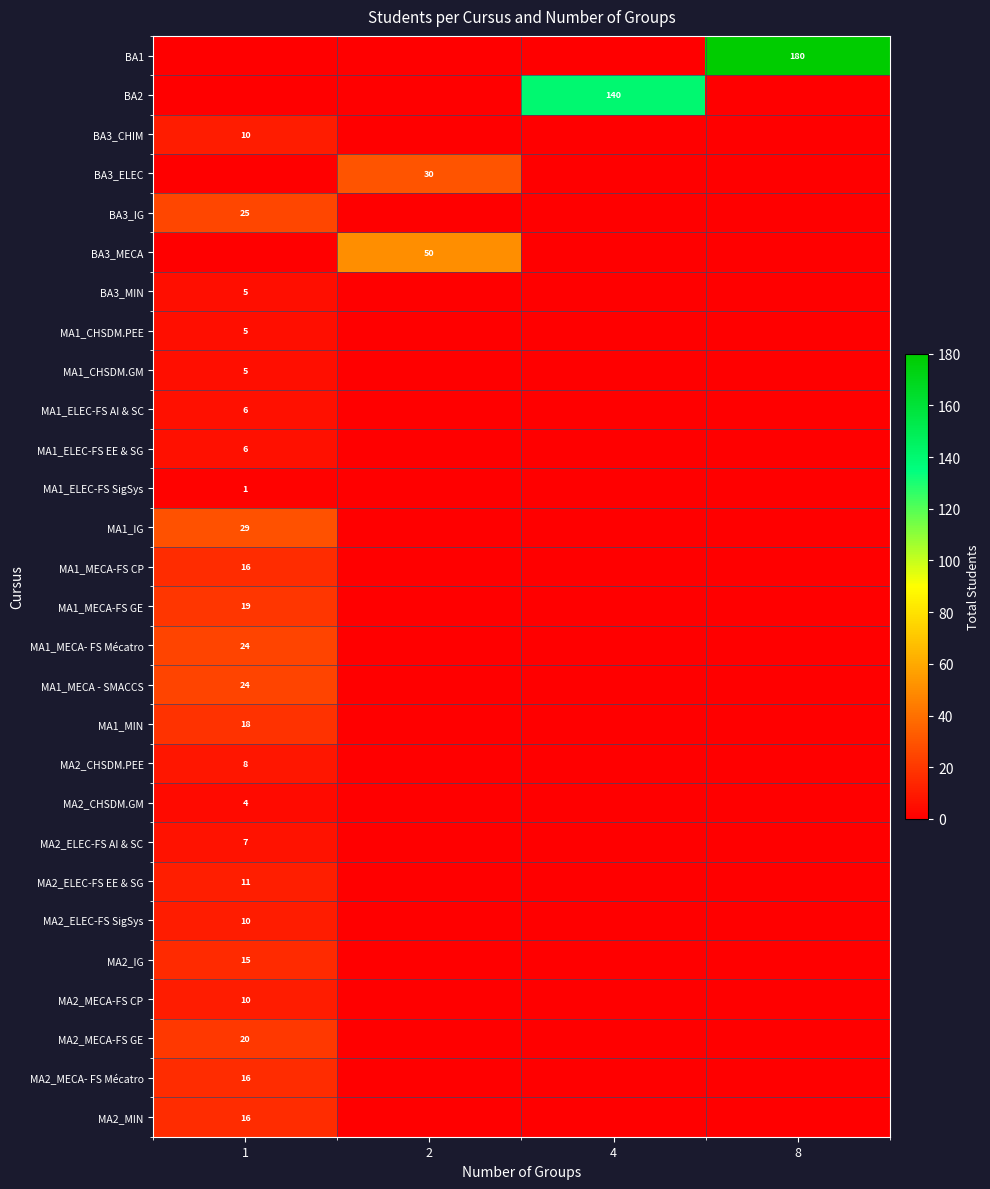

How many series are shown in this chart?

28